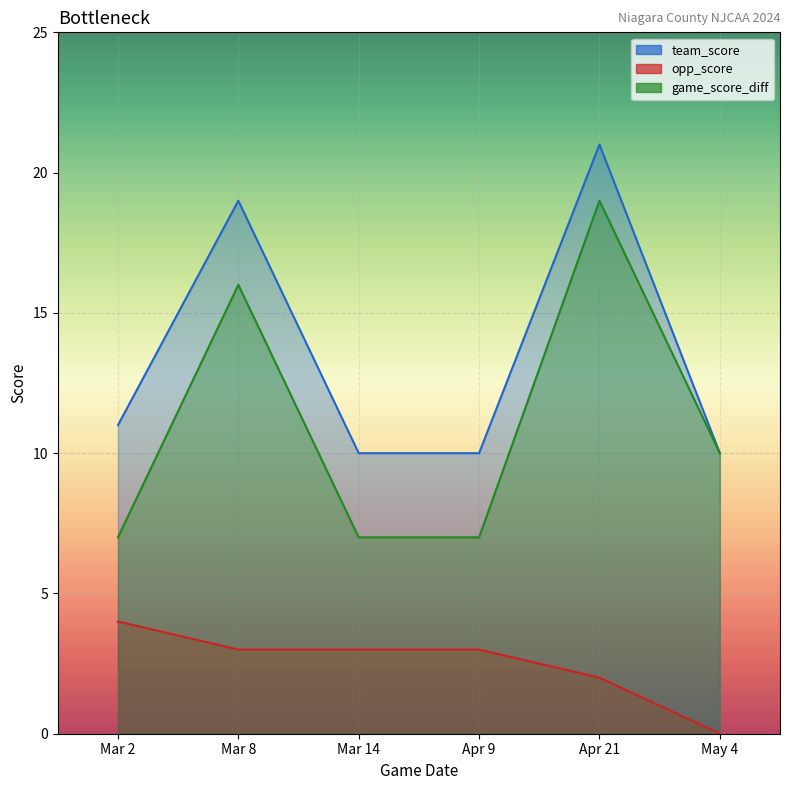

What is the sum of the opp_score values at Apr 9 and Mar 2?

7